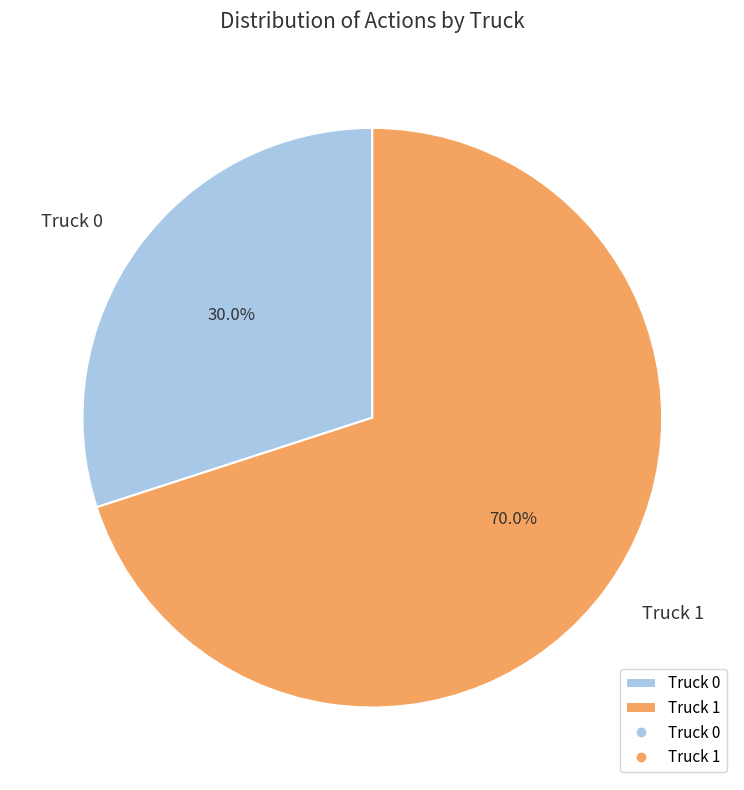

What is the ratio of the value at Truck 1 to the value at Truck 0?

2.3